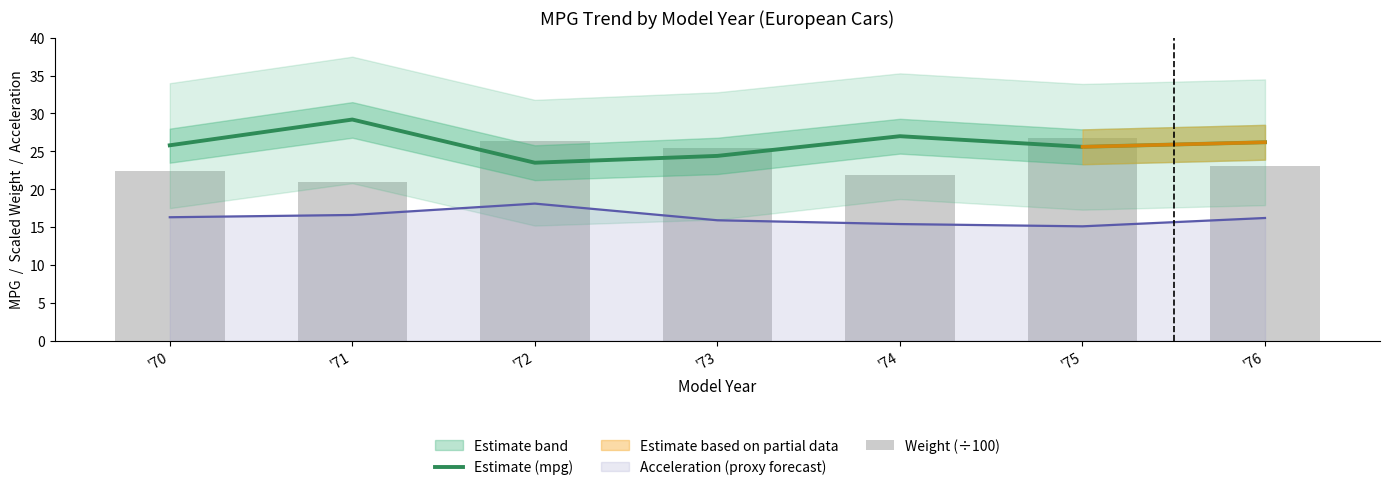

Between '71 and '72, which series saw the biggest shift?

Estimate (mpg)